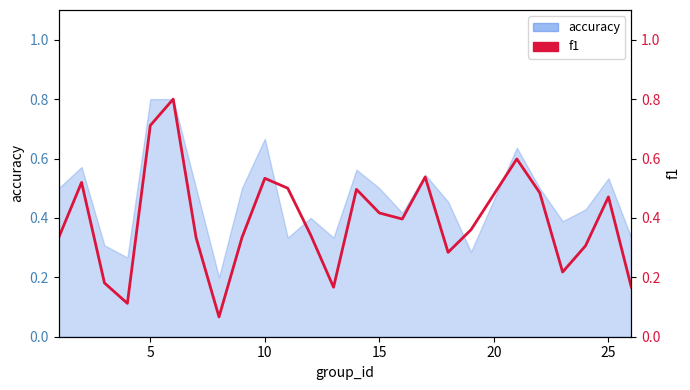

What is the average value?

0.4